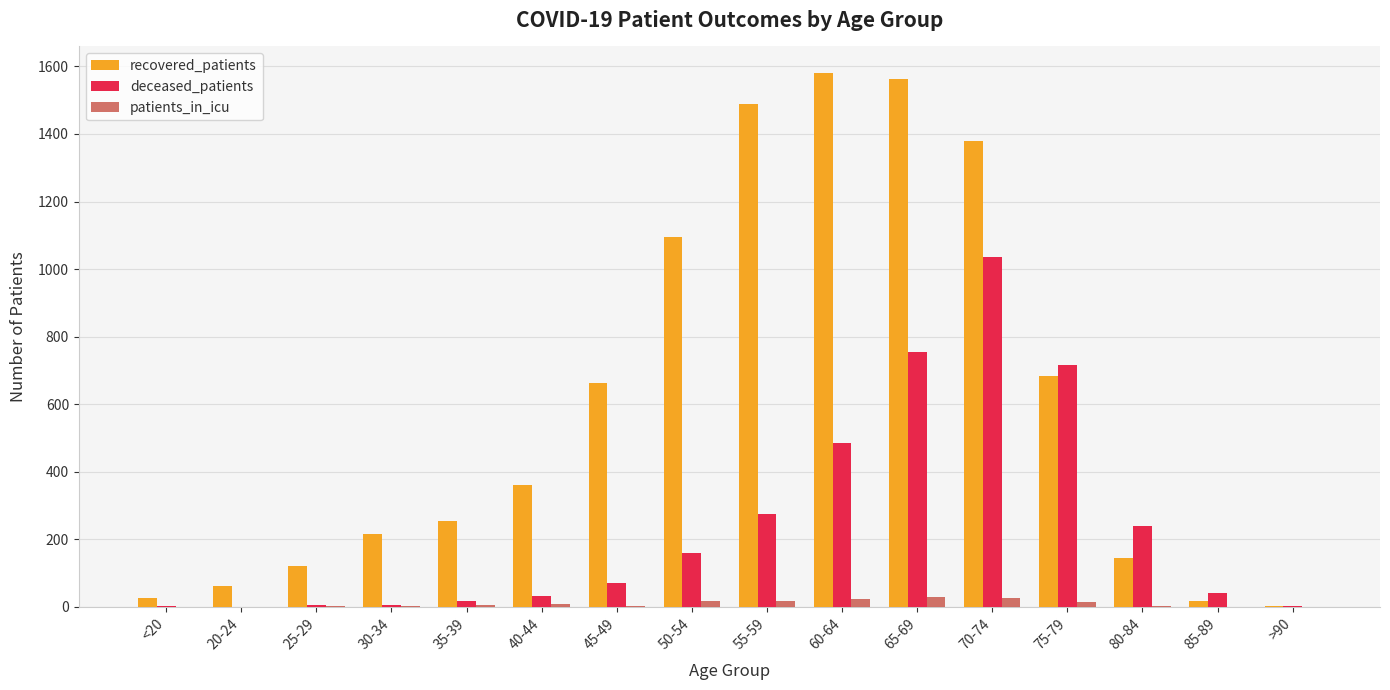

Between 20-24 and 70-74, which series saw the biggest shift?

recovered_patients